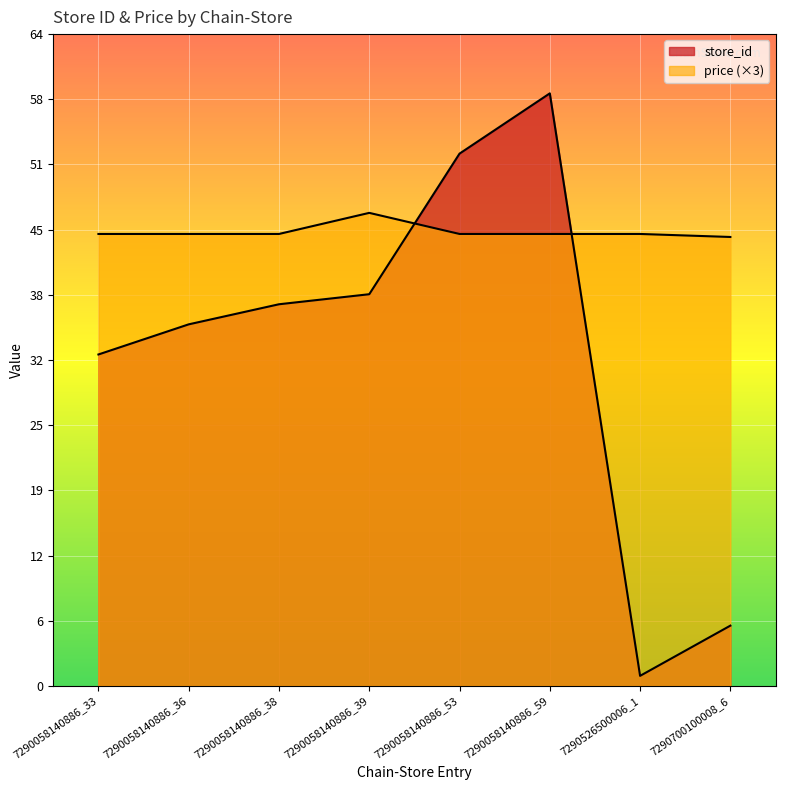

What is the maximum value for price?

47.1